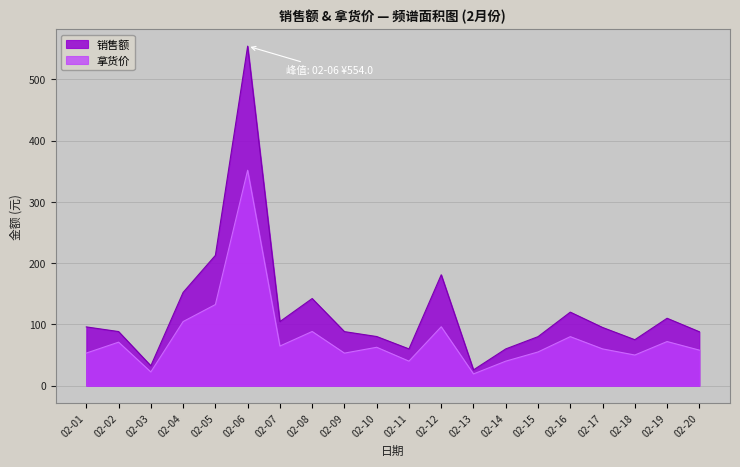

What is the sum of all 拿货价 values?

1574.2